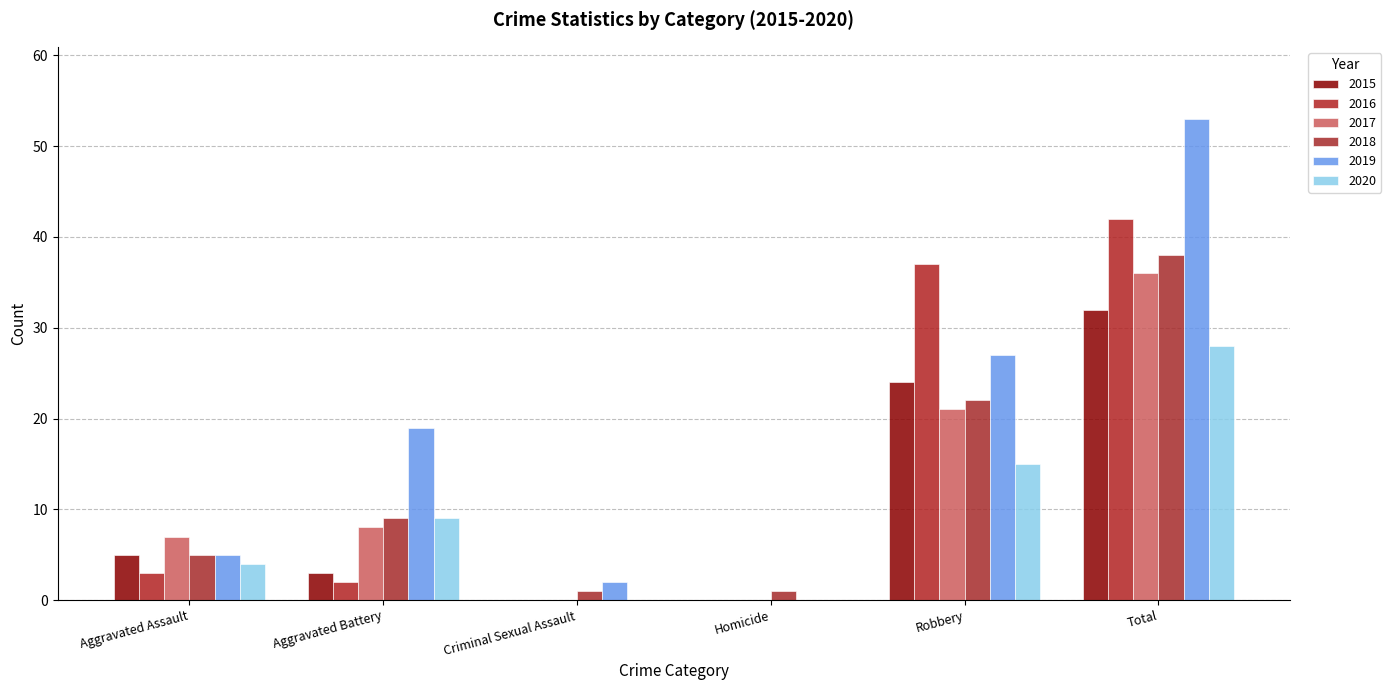

What is the total value across all series at Aggravated Battery?

50